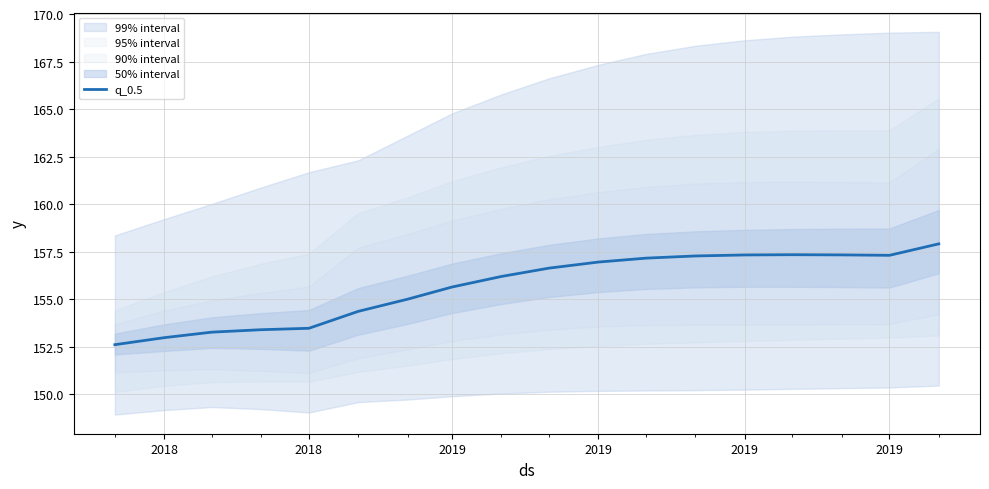

What is the value of the 12th point from the left?

157.2